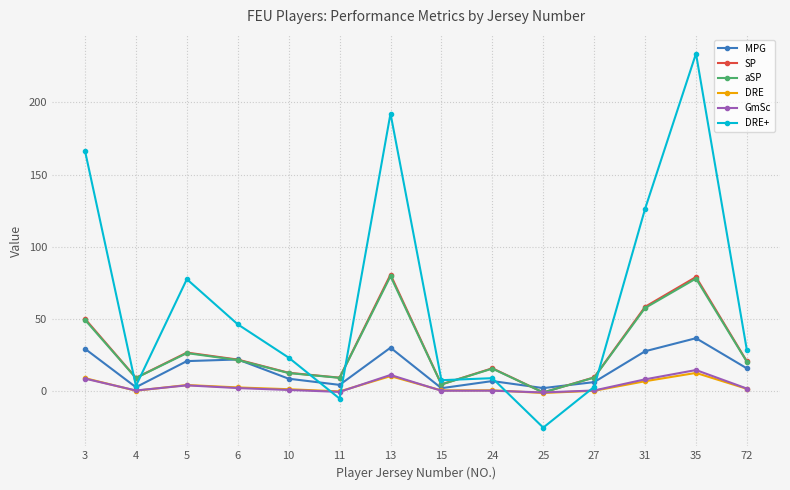

True or false: MPG has a value of 27.6 at 72.

False